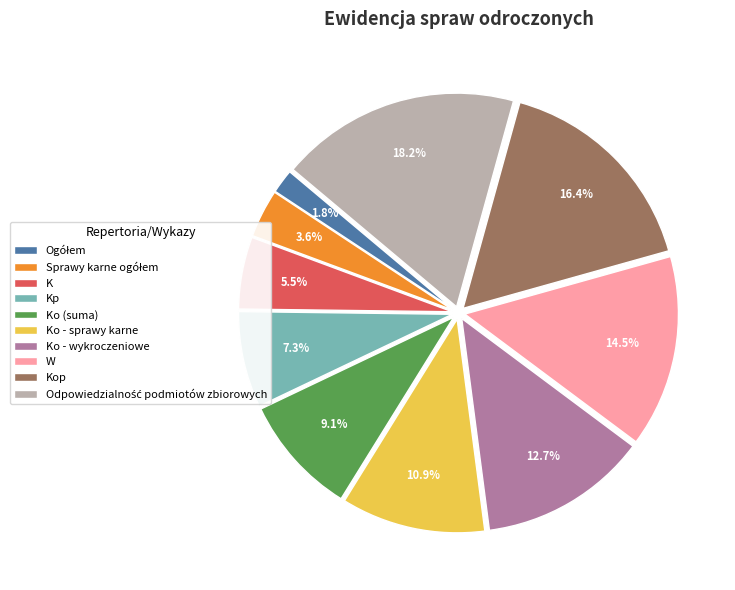

How many segments does this pie chart have?

10